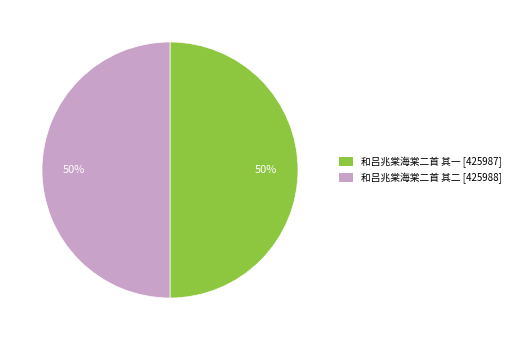

What percentage is the 和吕兆棠海棠二首 其一 [425987] slice, to the nearest percent?

50%